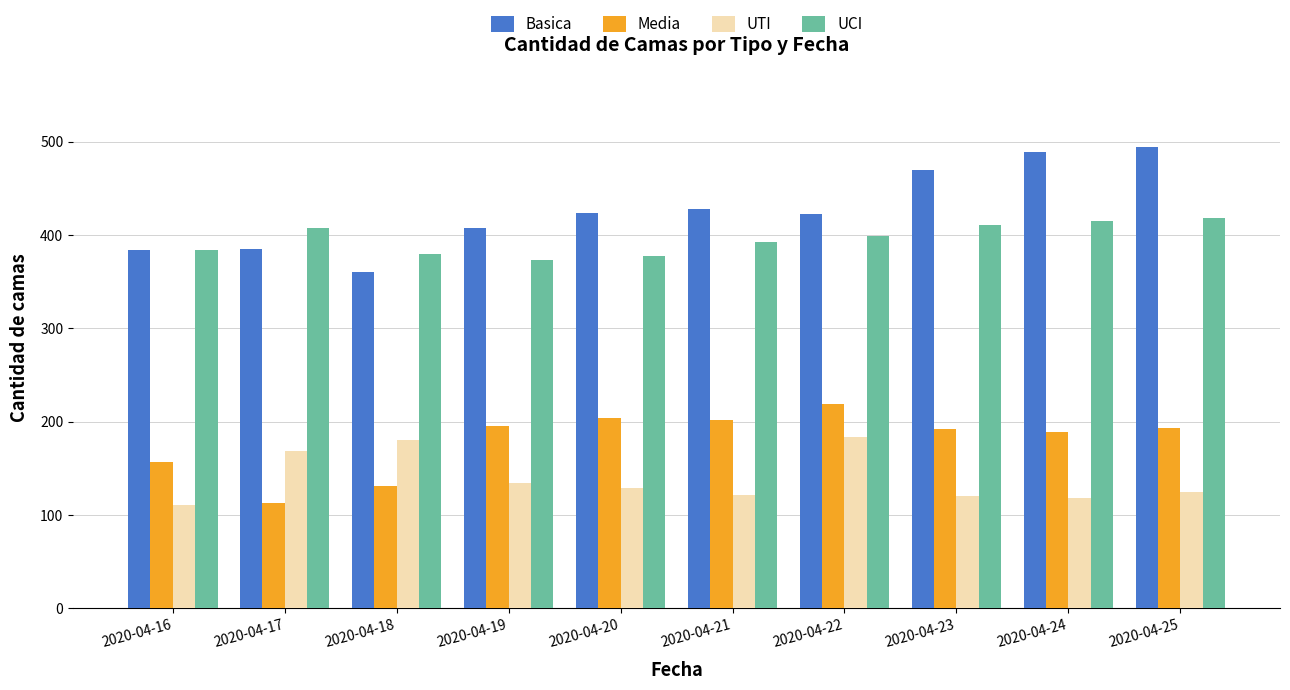

What is the total value across all series at 2020-04-21?

1143